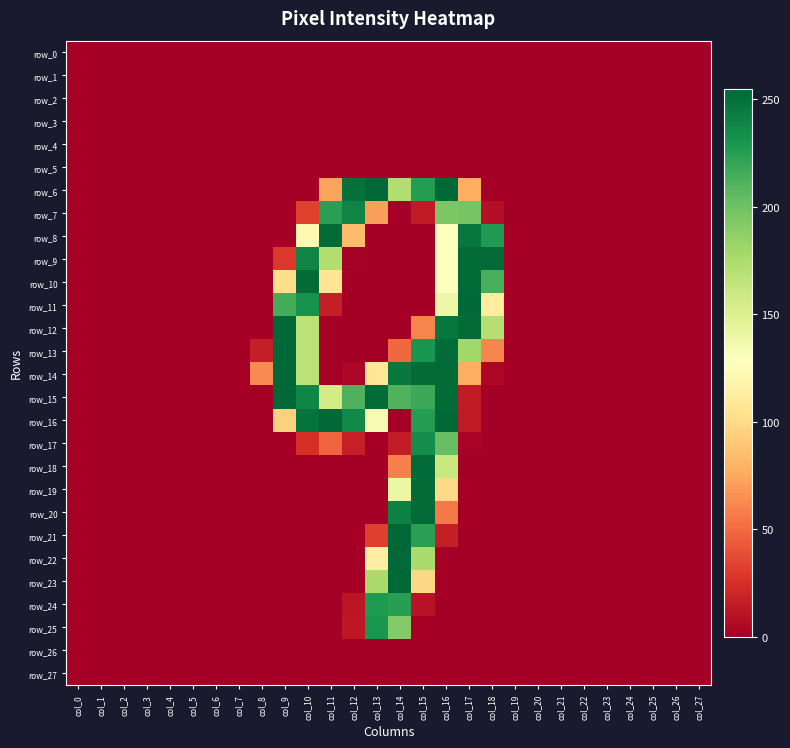

Reading left to right, what are all the values shown in this chart?

row_0: 0	0	0	0	0	0	0	0	0	0	0	0	0	0	0	0	0	0	0	0	0	0	0	0	0	0	0	0
row_1: 0	0	0	0	0	0	0	0	0	0	0	0	0	0	0	0	0	0	0	0	0	0	0	0	0	0	0	0
row_2: 0	0	0	0	0	0	0	0	0	0	0	0	0	0	0	0	0	0	0	0	0	0	0	0	0	0	0	0
row_3: 0	0	0	0	0	0	0	0	0	0	0	0	0	0	0	0	0	0	0	0	0	0	0	0	0	0	0	0
row_4: 0	0	0	0	0	0	0	0	0	0	0	0	0	0	0	0	0	0	0	0	0	0	0	0	0	0	0	0
row_5: 0	0	0	0	0	0	0	0	0	0	0	0	0	0	0	0	0	0	0	0	0	0	0	0	0	0	0	0
row_6: 0	0	0	0	0	0	0	0	0	0	0	73	250	254	173	226	254	77	0	0	0	0	0	0	0	0	0	0
row_7: 0	0	0	0	0	0	0	0	0	0	33	224	240	71	0	14	195	197	8	0	0	0	0	0	0	0	0	0
row_8: 0	0	0	0	0	0	0	0	0	0	121	253	84	0	0	0	128	247	228	0	0	0	0	0	0	0	0	0
row_9: 0	0	0	0	0	0	0	0	0	29	240	172	1	0	0	0	128	253	253	0	0	0	0	0	0	0	0	0
row_10: 0	0	0	0	0	0	0	0	0	102	253	107	0	0	0	0	128	253	214	0	0	0	0	0	0	0	0	0
row_11: 0	0	0	0	0	0	0	0	0	215	232	16	0	0	0	0	139	254	113	0	0	0	0	0	0	0	0	0
row_12: 0	0	0	0	0	0	0	0	0	254	168	0	0	0	0	60	247	253	171	0	0	0	0	0	0	0	0	0
row_13: 0	0	0	0	0	0	0	0	16	254	168	0	0	0	49	231	253	180	61	0	0	0	0	0	0	0	0	0
row_14: 0	0	0	0	0	0	0	0	63	254	168	0	4	107	246	253	253	77	4	0	0	0	0	0	0	0	0	0
row_15: 0	0	0	0	0	0	0	0	0	254	239	156	212	253	211	218	253	14	0	0	0	0	0	0	0	0	0	0
row_16: 0	0	0	0	0	0	0	0	0	95	249	254	237	133	0	226	254	14	0	0	0	0	0	0	0	0	0	0
row_17: 0	0	0	0	0	0	0	0	0	0	25	48	17	0	15	235	203	2	0	0	0	0	0	0	0	0	0	0
row_18: 0	0	0	0	0	0	0	0	0	0	0	0	0	0	59	253	161	0	0	0	0	0	0	0	0	0	0	0
row_19: 0	0	0	0	0	0	0	0	0	0	0	0	0	0	140	253	99	0	0	0	0	0	0	0	0	0	0	0
row_20: 0	0	0	0	0	0	0	0	0	0	0	0	0	0	242	253	56	0	0	0	0	0	0	0	0	0	0	0
row_21: 0	0	0	0	0	0	0	0	0	0	0	0	0	32	255	224	16	0	0	0	0	0	0	0	0	0	0	0
row_22: 0	0	0	0	0	0	0	0	0	0	0	0	0	114	254	176	0	0	0	0	0	0	0	0	0	0	0	0
row_23: 0	0	0	0	0	0	0	0	0	0	0	0	0	176	254	98	0	0	0	0	0	0	0	0	0	0	0	0
row_24: 0	0	0	0	0	0	0	0	0	0	0	0	12	228	225	10	0	0	0	0	0	0	0	0	0	0	0	0
row_25: 0	0	0	0	0	0	0	0	0	0	0	0	13	230	192	0	0	0	0	0	0	0	0	0	0	0	0	0
row_26: 0	0	0	0	0	0	0	0	0	0	0	0	0	0	0	0	0	0	0	0	0	0	0	0	0	0	0	0
row_27: 0	0	0	0	0	0	0	0	0	0	0	0	0	0	0	0	0	0	0	0	0	0	0	0	0	0	0	0